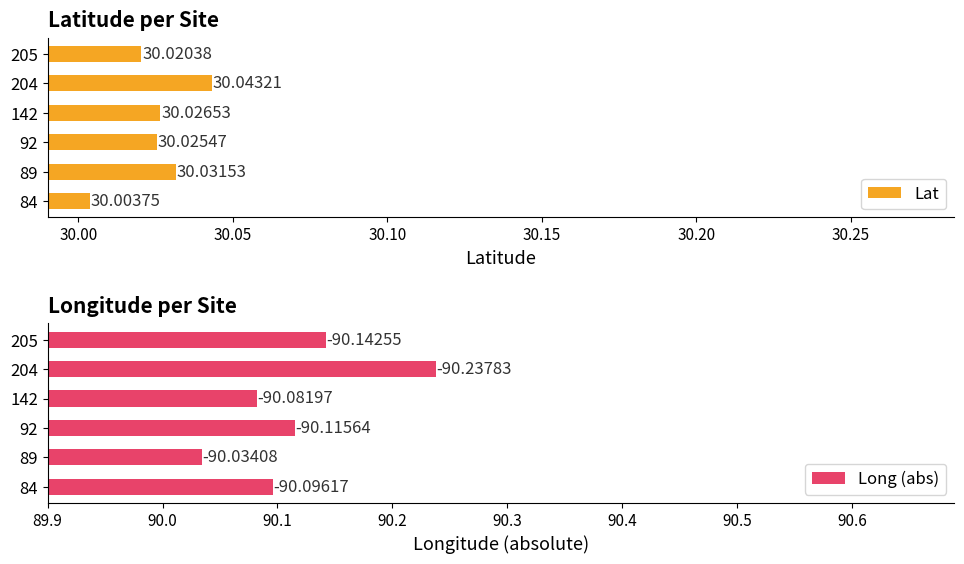

Which series has the largest total across all categories?

Long (abs)